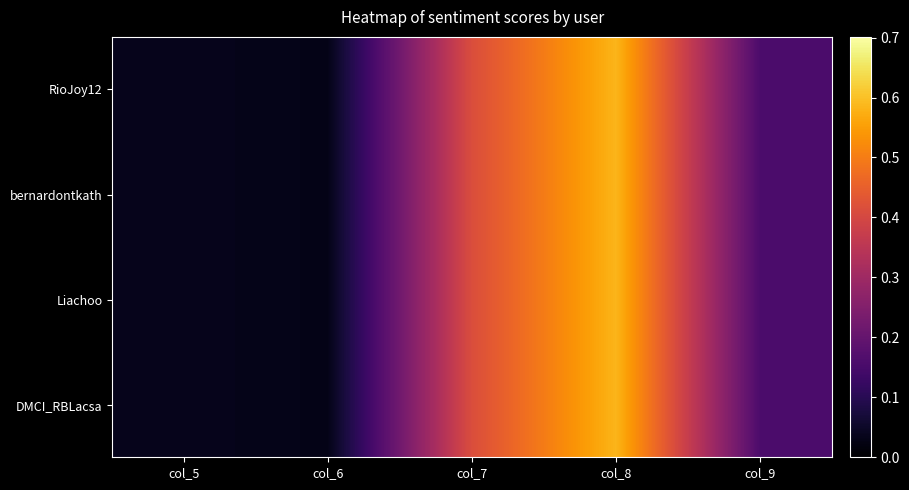

Which series has the largest total across all categories?

RioJoy12